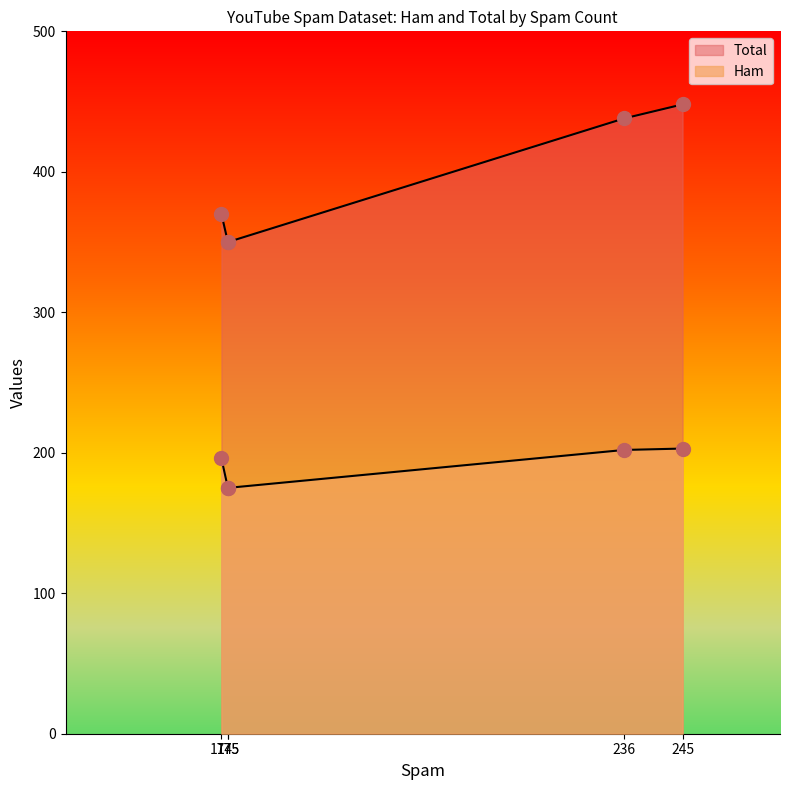

At which category is the sum across all series the highest?

245